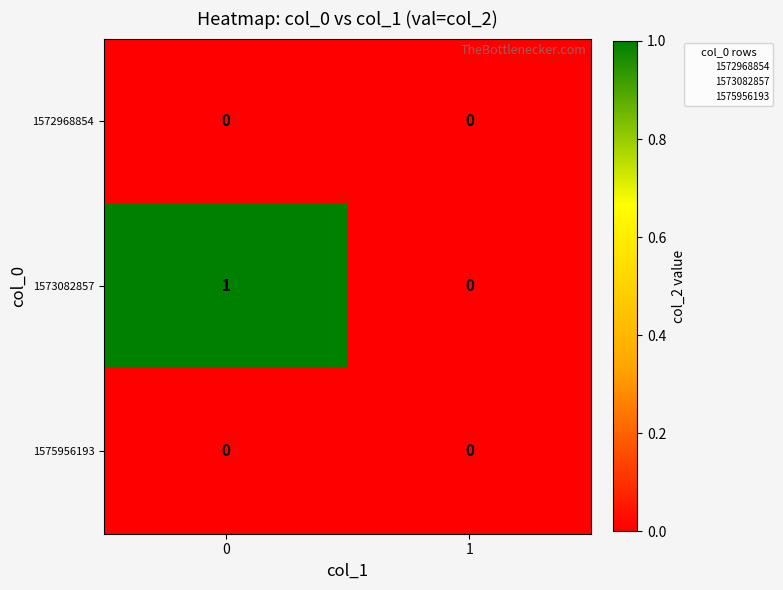

Between 0 and 1, which series saw the biggest shift?

1573082857